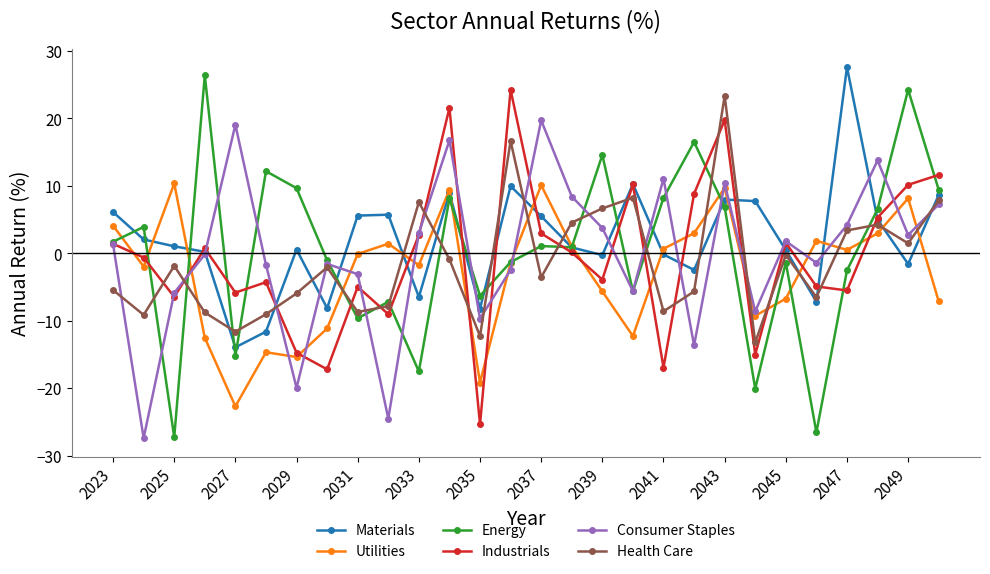

True or false: Materials has more than 1 interior local peaks.

True